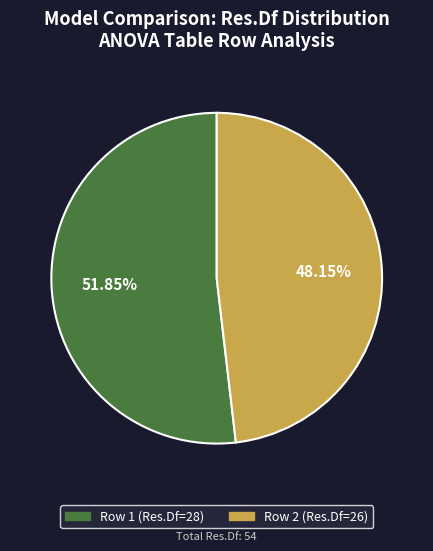

Is there a majority slice in this chart?

Yes